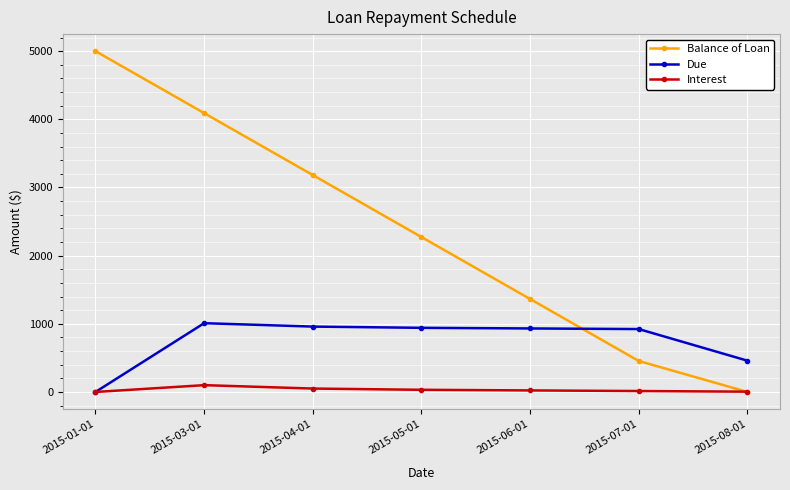

Is the value of Due at 2015-01-01 greater than the value of Balance of Loan at 2015-03-01?

No